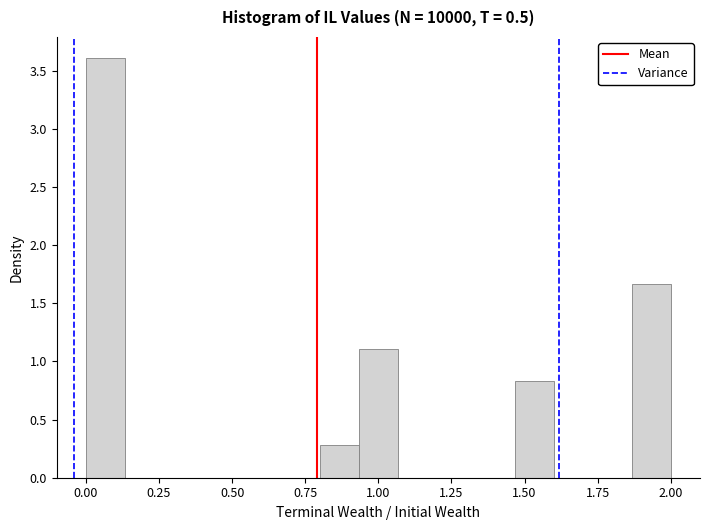

Read against the x-axis, roughly where is the centre of the tallest bar?

0.05